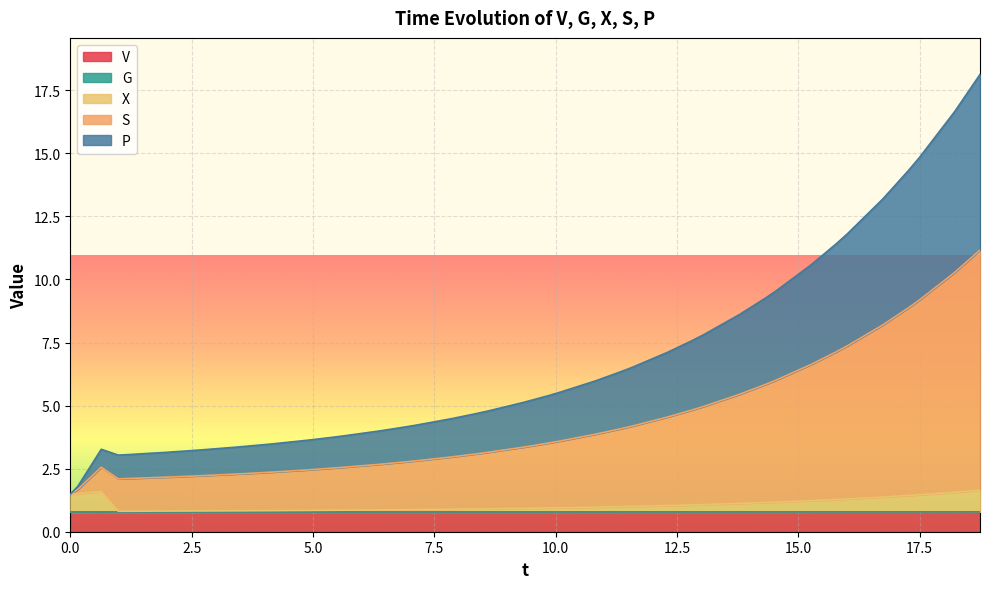

What is the maximum value for V?

0.8